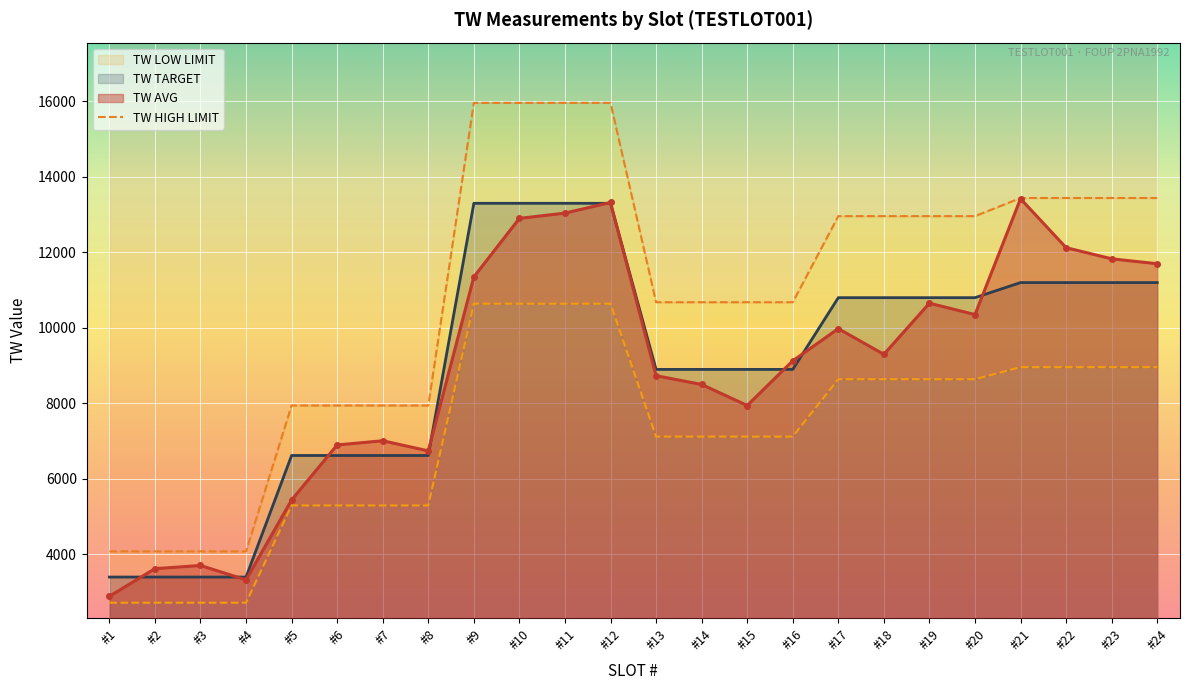

Is the value of TW AVG at #17 greater than the value of TW TARGET at #12?

No